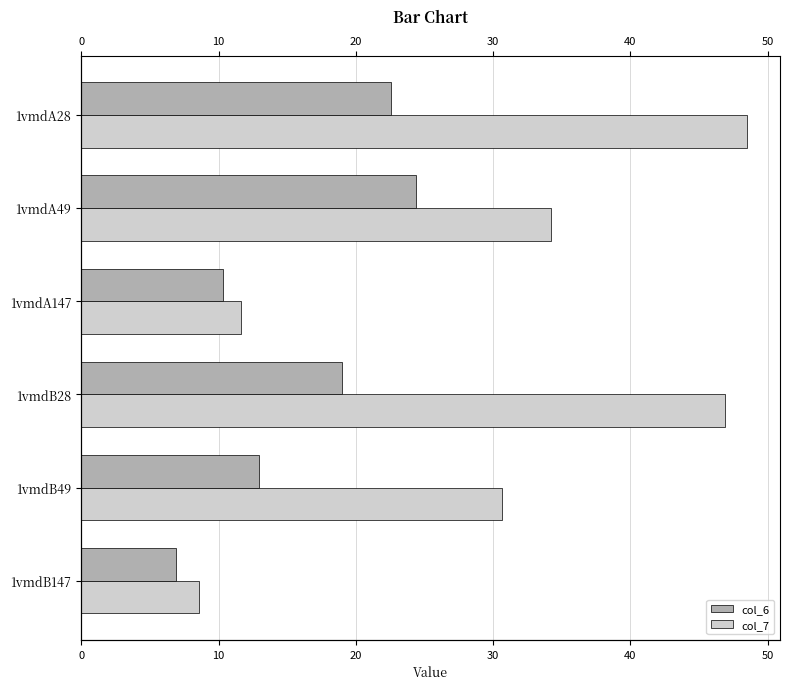

How many data points does each series have?

6